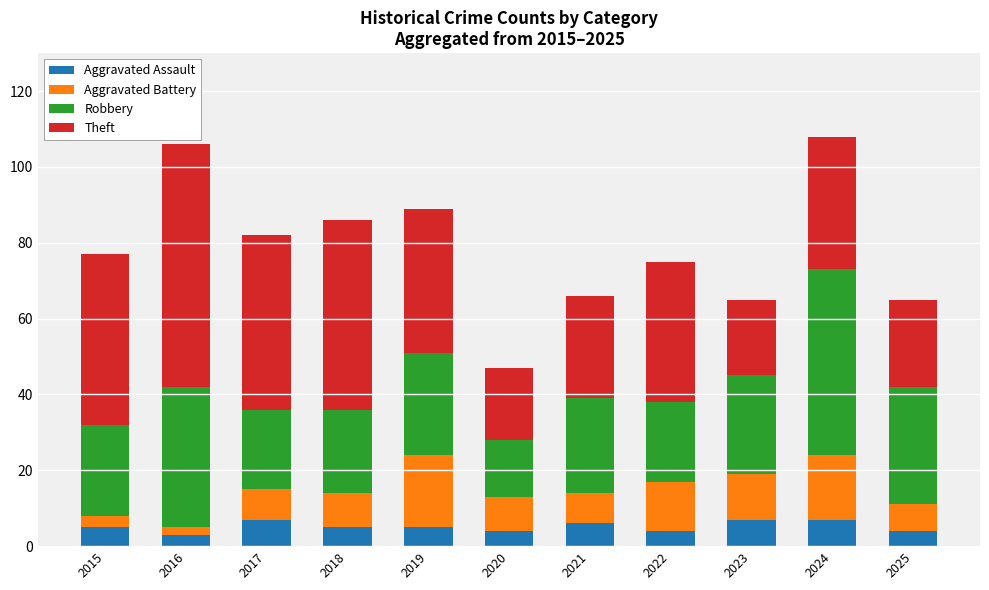

What is the minimum value for Aggravated Assault?

3